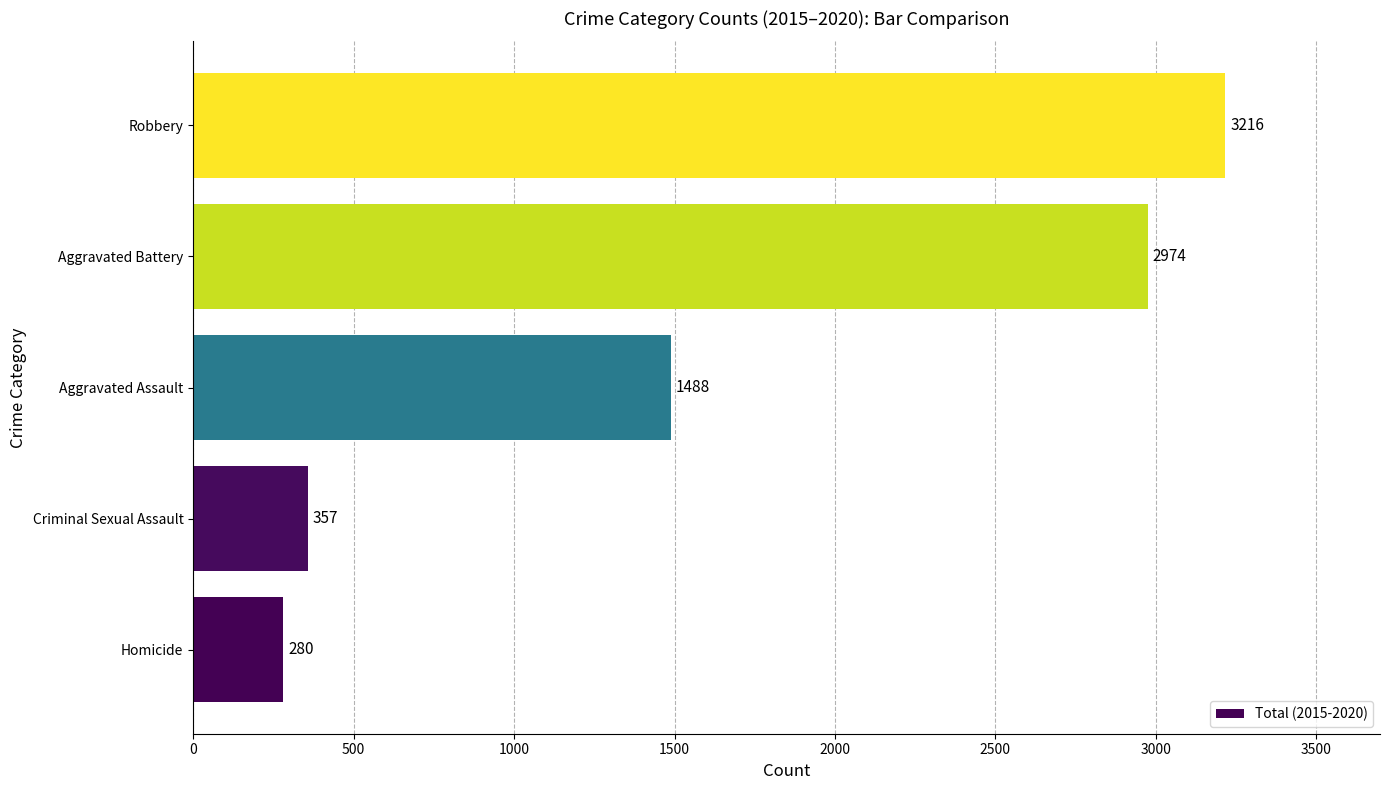

What is the maximum value shown in the chart?

3216